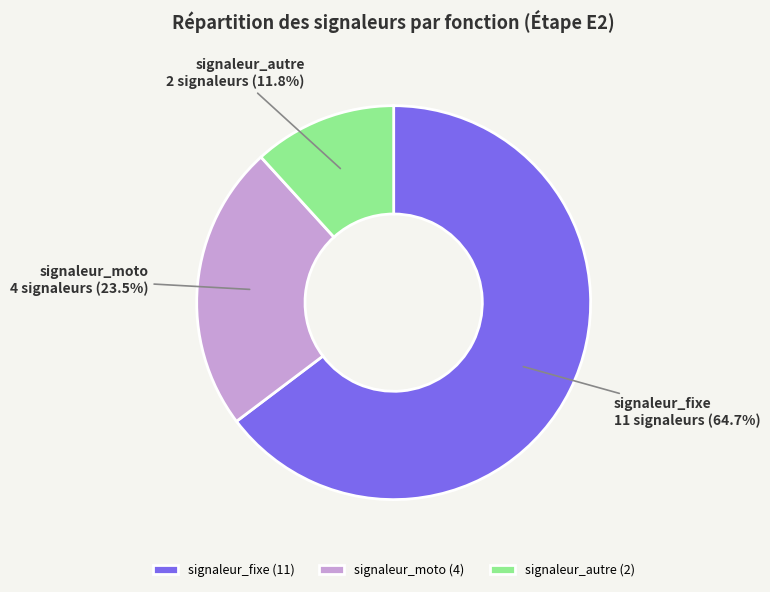

How many segments does this pie chart have?

3